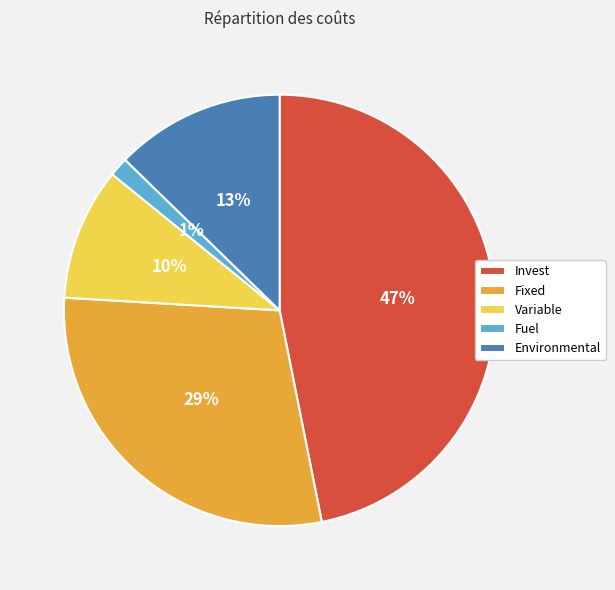

Is there a majority slice in this chart?

No